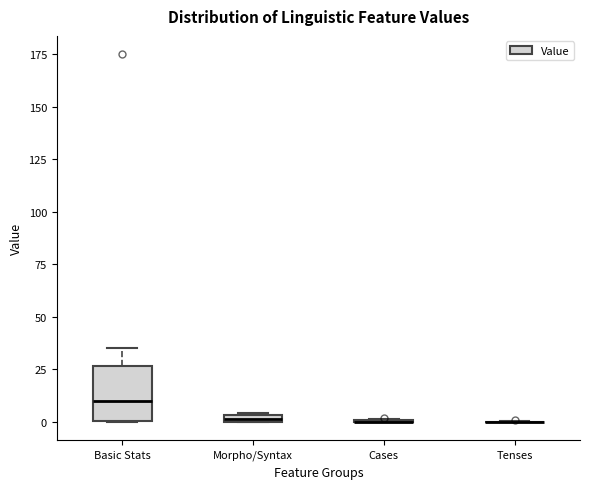

Which box is the tallest, from its lower edge to its upper edge?

Basic Stats